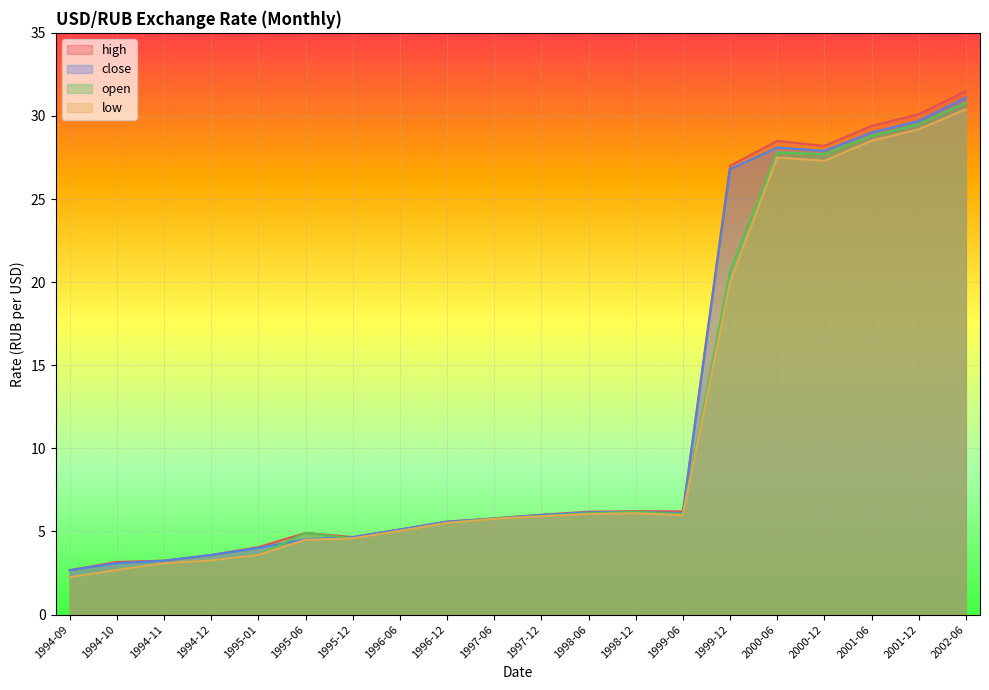

What are all the series names shown in the legend?

high, close, open, low